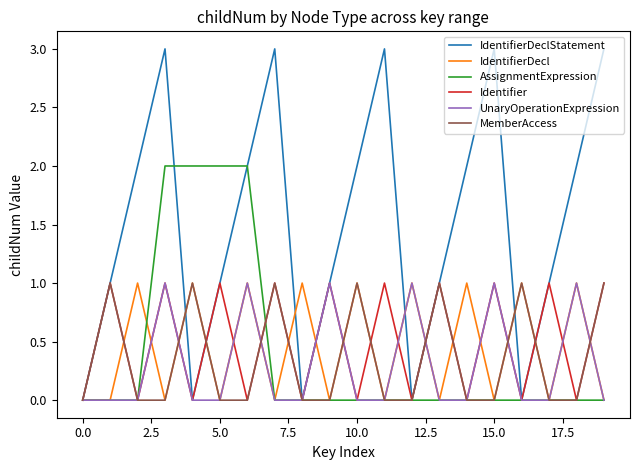

Which series has the largest total across all categories?

IdentifierDeclStatement